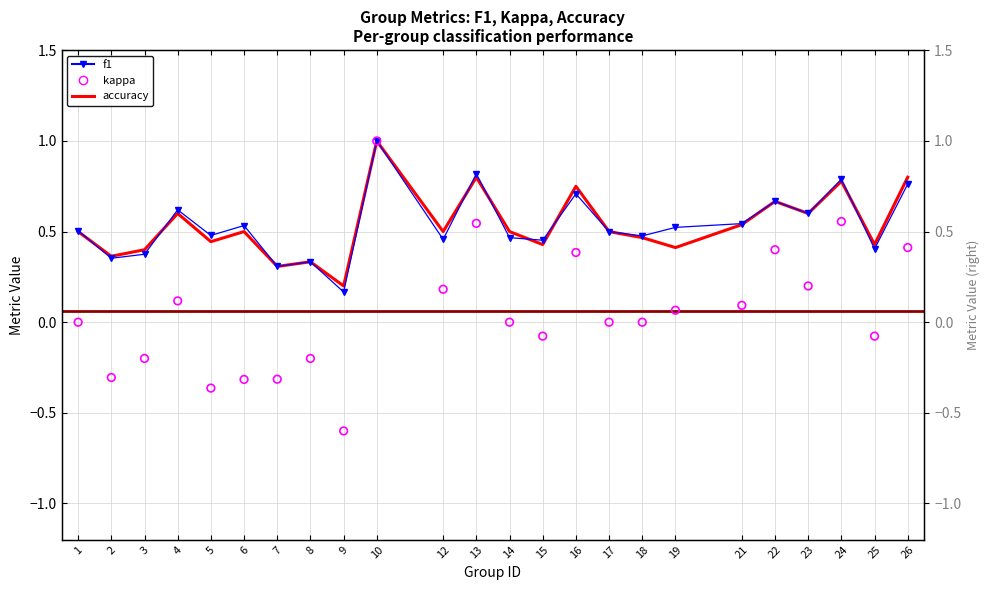

At how many categories does at least one series exceed 0?

24